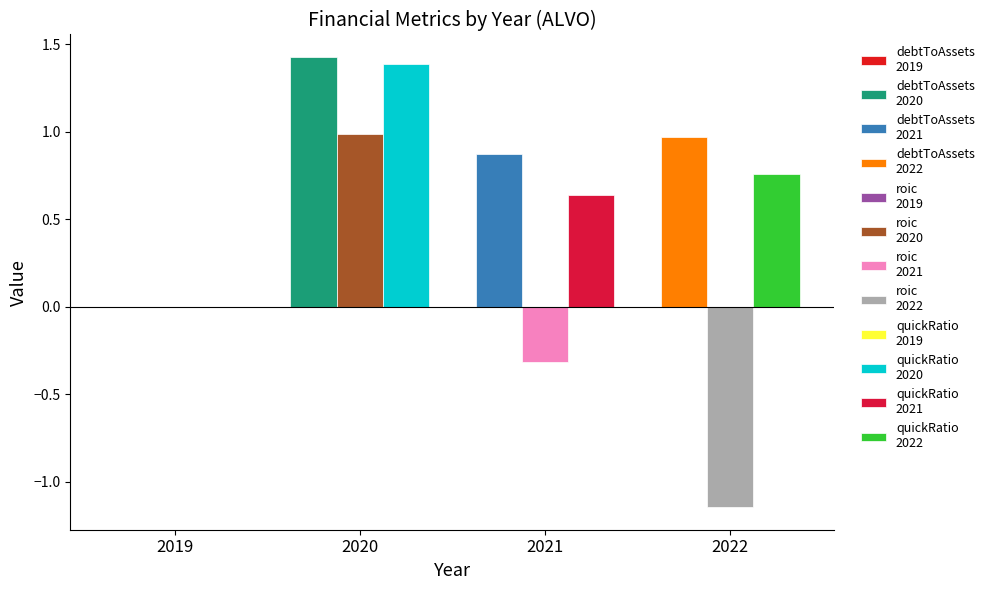

What is the spread (max minus min) of values at 2022?

2.1